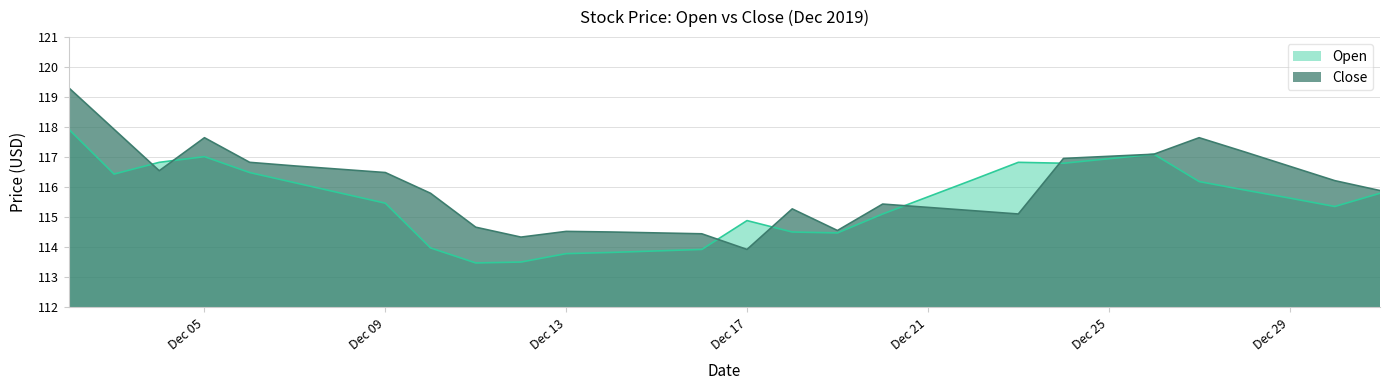

How many interior local valleys does the Open series have?

5